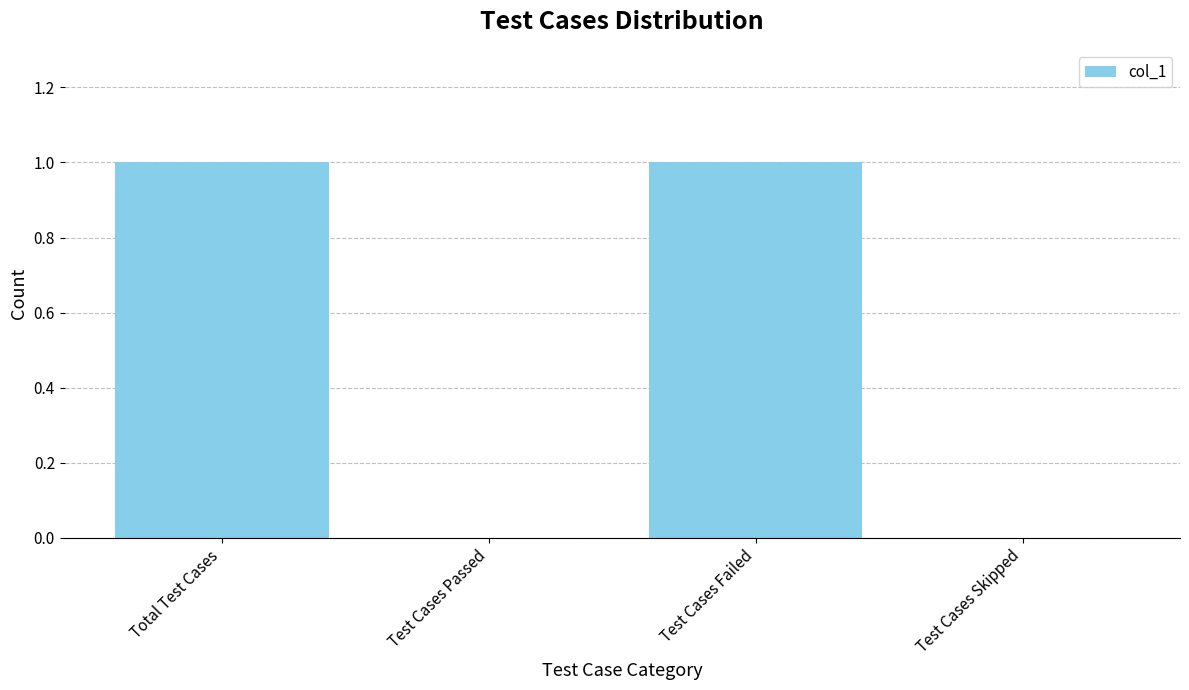

The value at Test Cases Failed is 1. True or false?

True